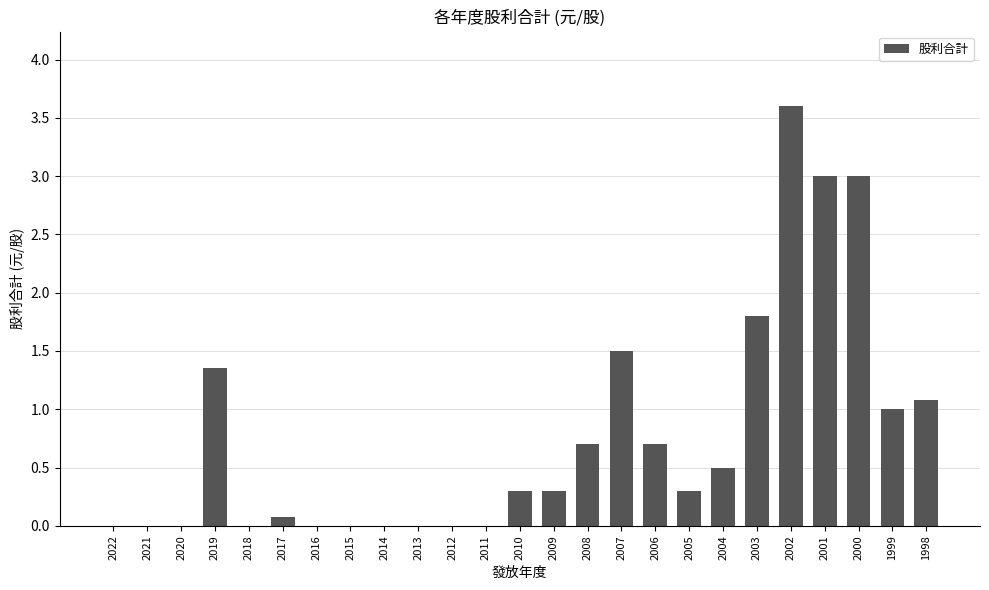

Count the number of data series in this chart.

1